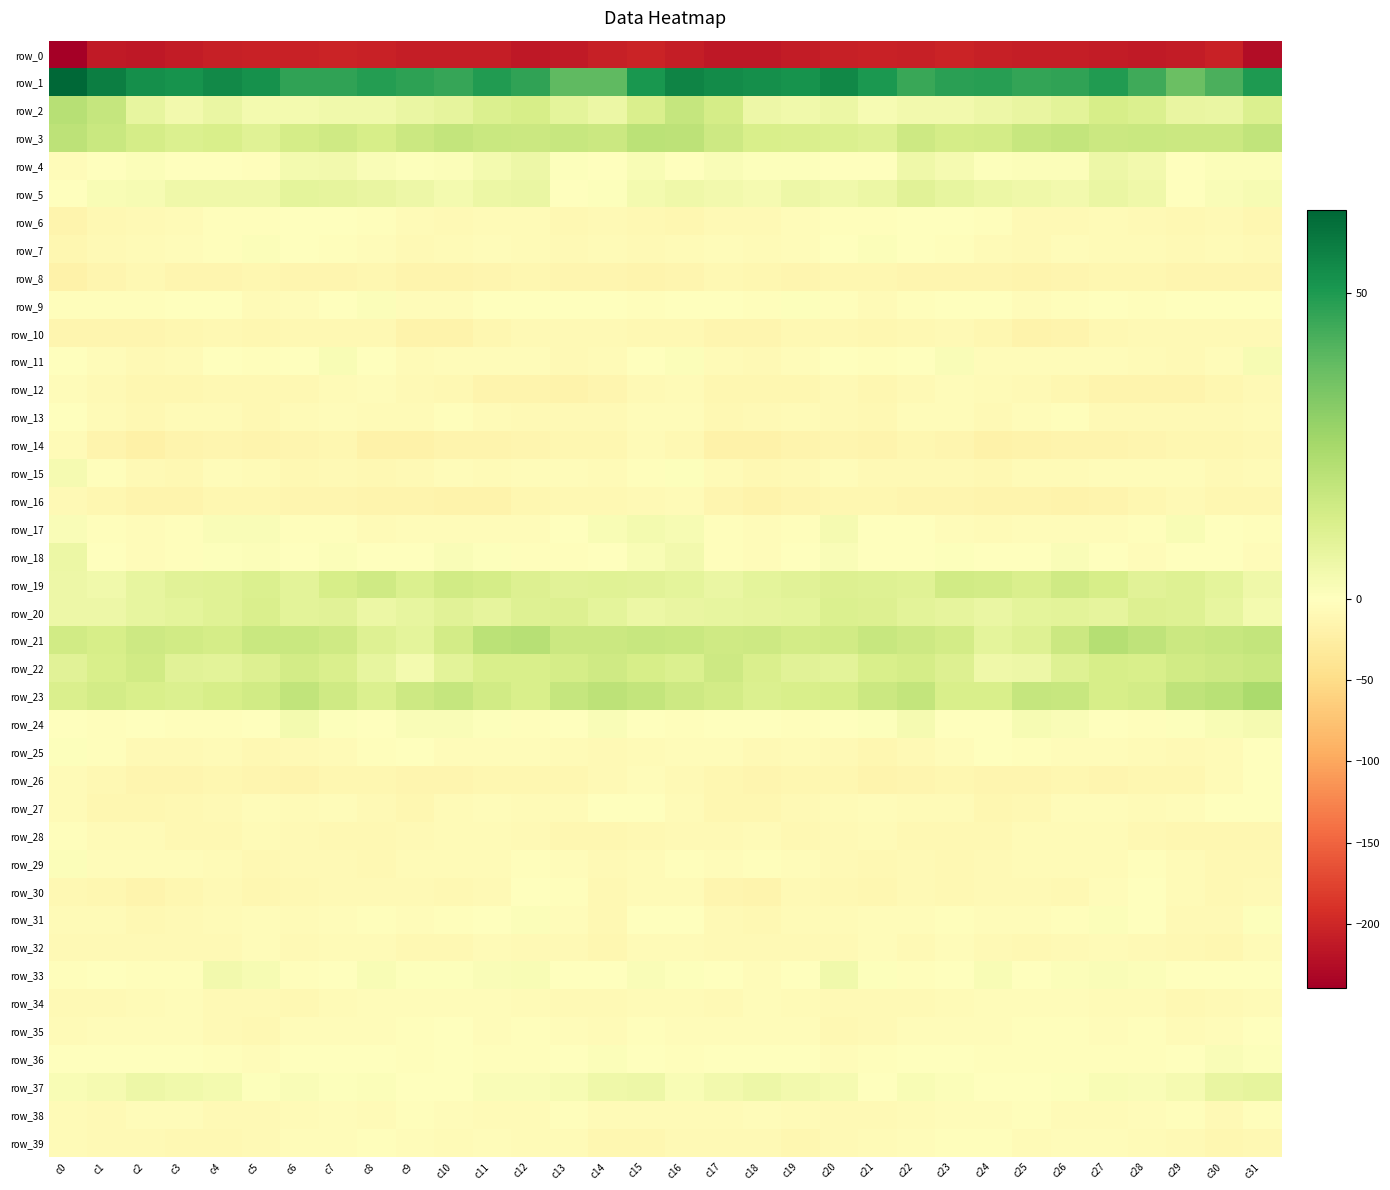

At which label does row_28 reach its peak?

c0